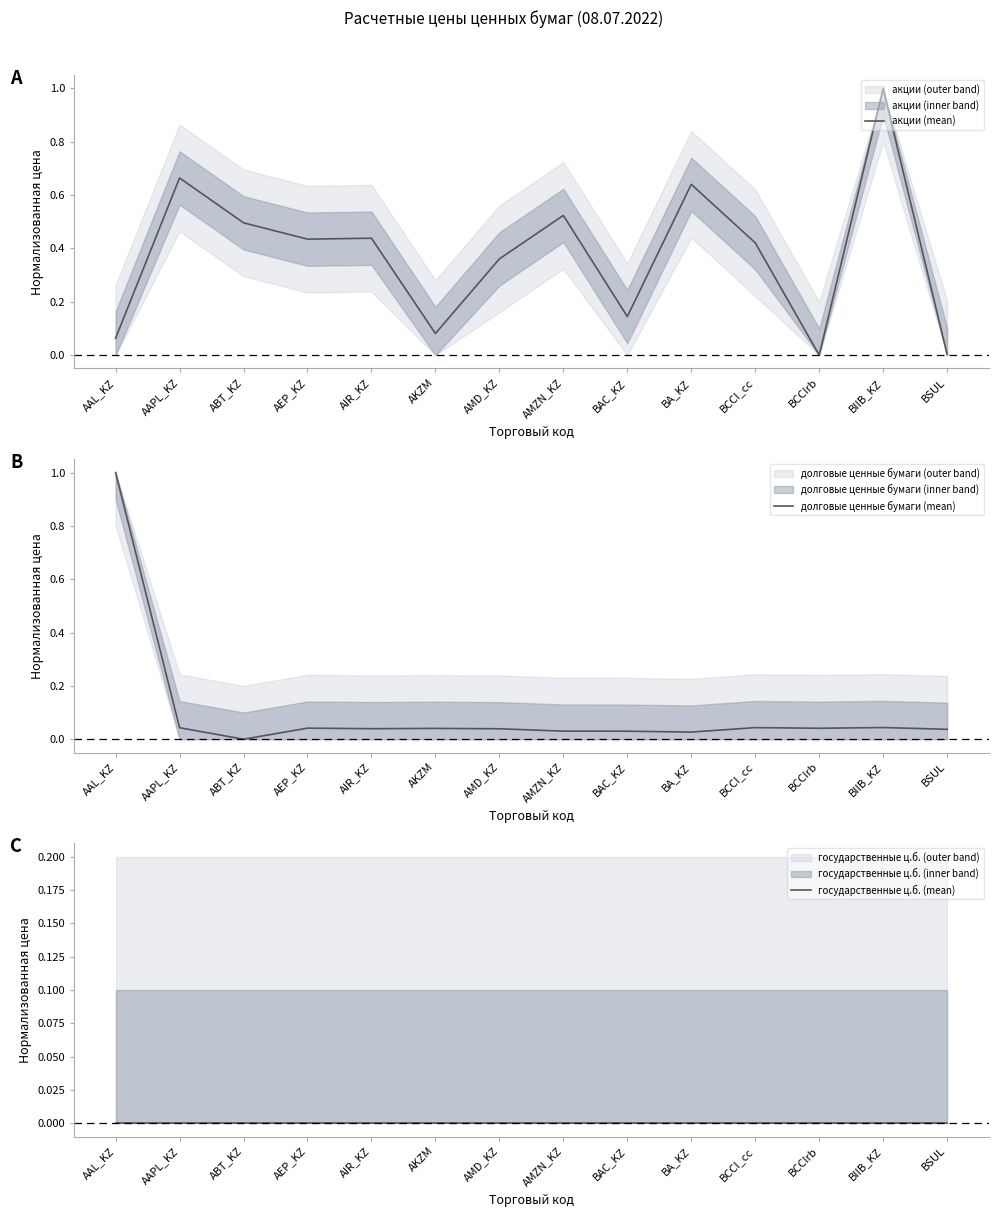

List the labels in order of акции (mean) value, largest first.

BIIB_KZ, AAPL_KZ, BA_KZ, AMZN_KZ, ABT_KZ, AIR_KZ, AEP_KZ, BCCI_cc, AMD_KZ, BAC_KZ, AKZM, AAL_KZ, BSUL, BCCIrb